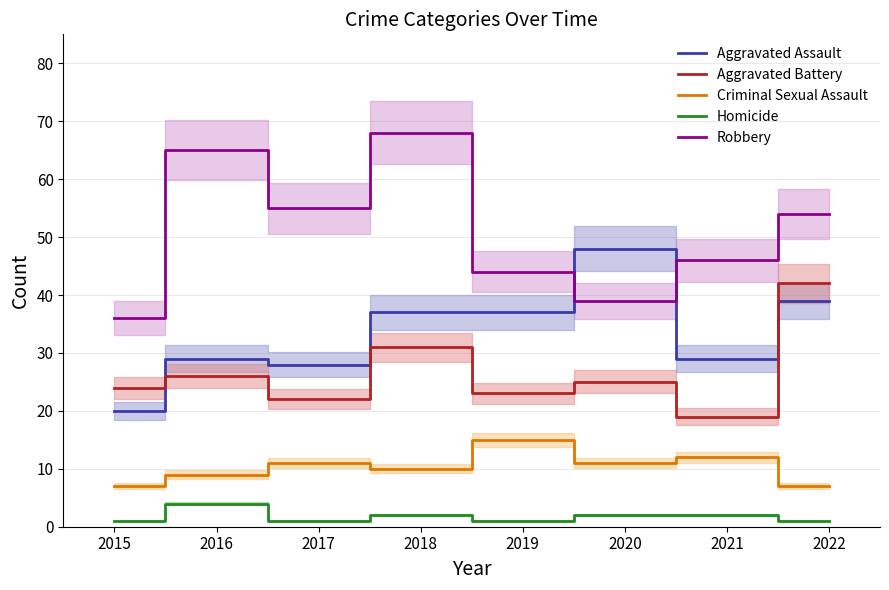

What value does the Aggravated Assault series have at 2018, to the nearest 10?

40